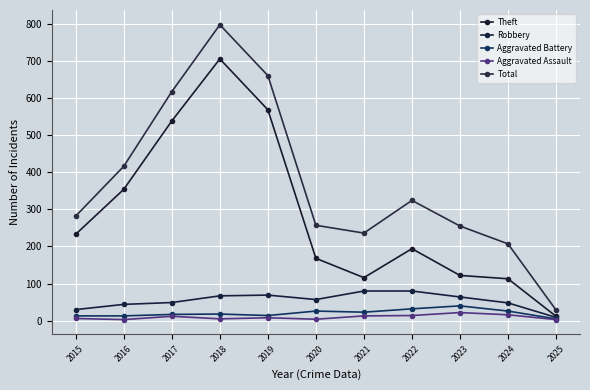

True or false: Theft has more than 0 interior local peaks.

True